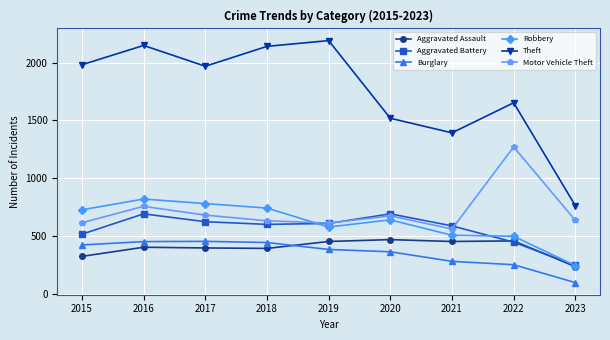

What is the average value of the Aggravated Assault series?

397